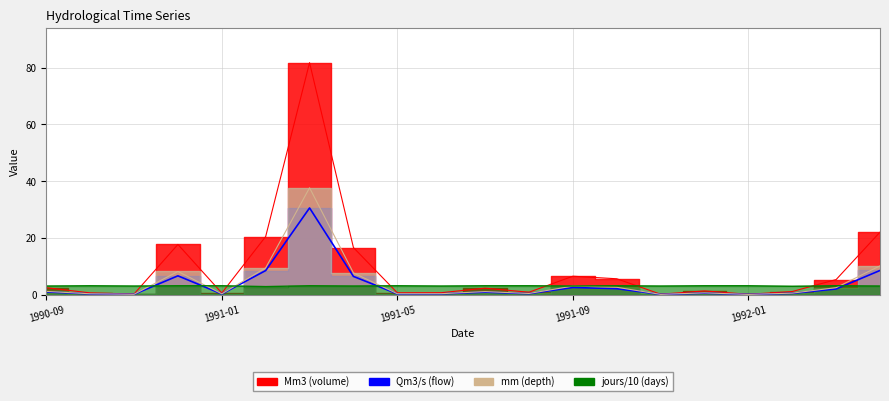

At how many categories does at least one series exceed 32?

1